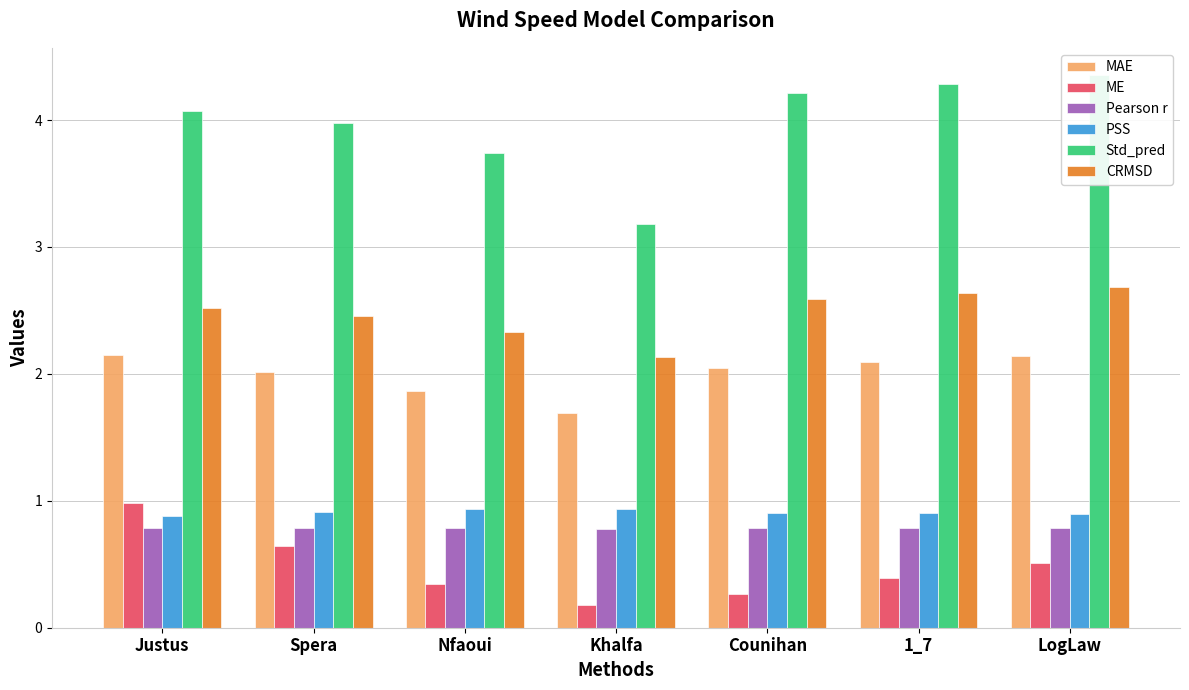

What is the difference between the maximum and minimum values in the ME series?

0.8